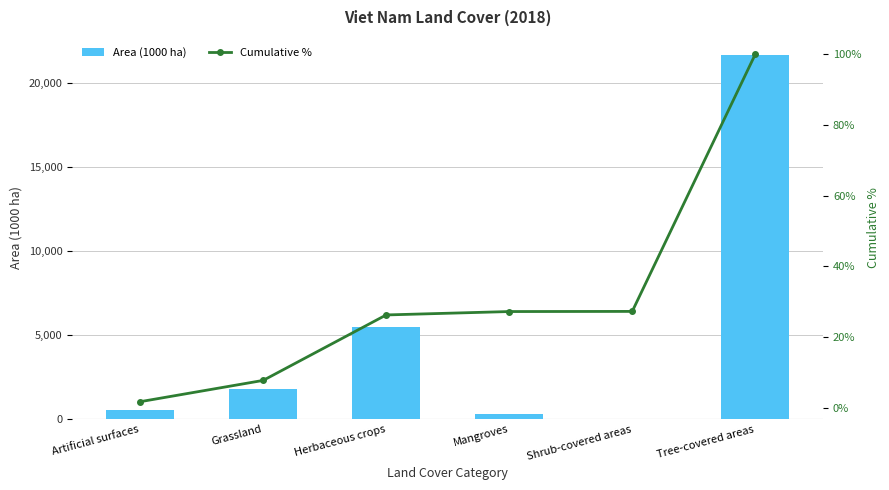

The value of Area (1000 ha) at Herbaceous crops is 9712.3. True or false?

False